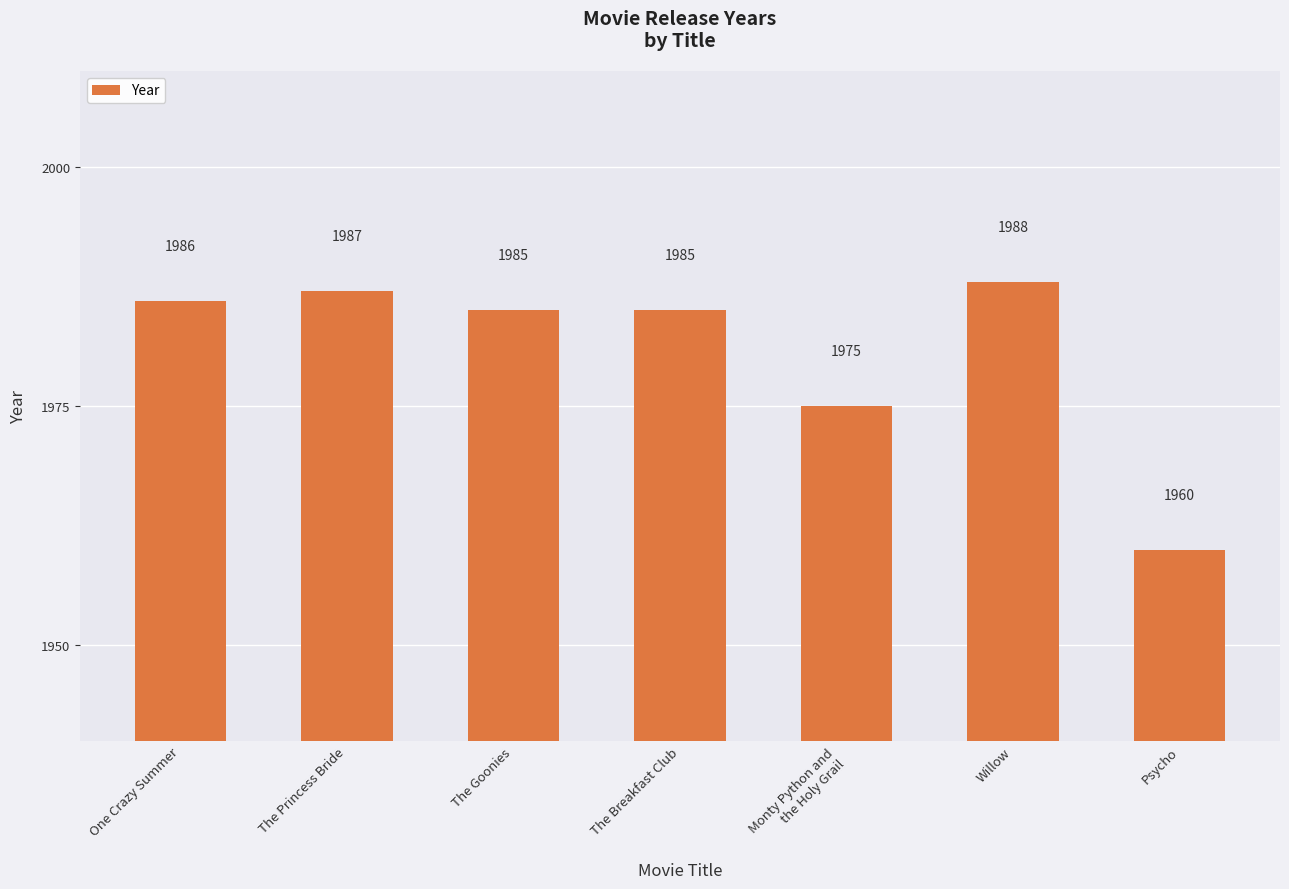

The value at Willow is 1988. True or false?

True